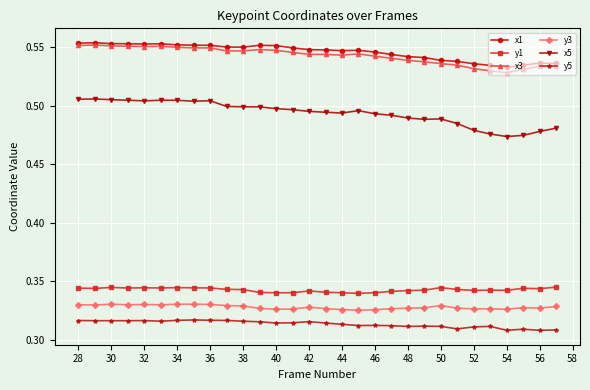

How many lines are shown in the chart?

6